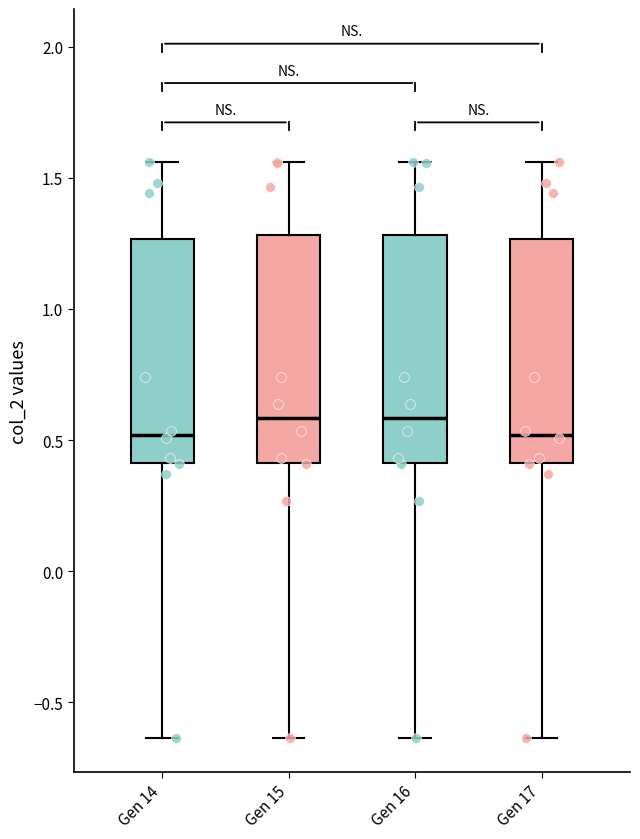

Where does the lower whisker of the box for Gen 16 end on the y-axis? The values are not printed on the chart, so give them approximately, as read against the axis.

-0.65